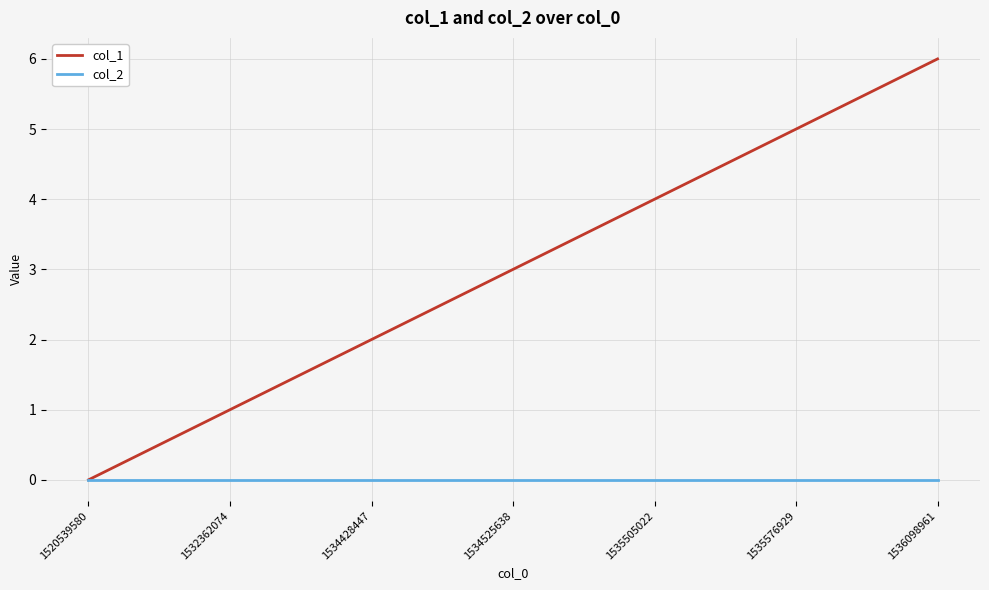

Count the number of data series in this chart.

2